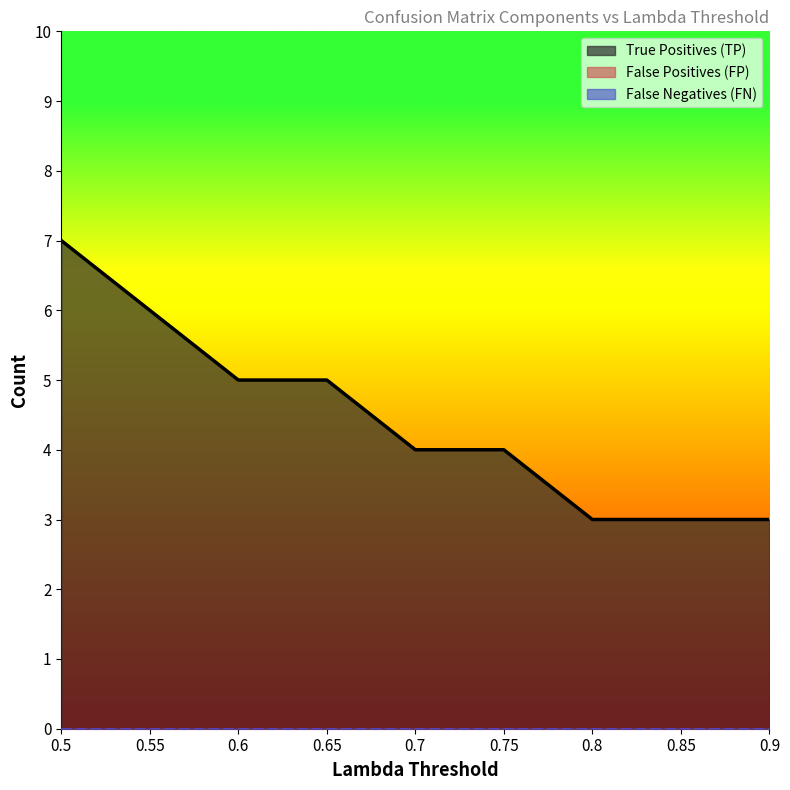

How many data points in True Positives (TP) are less than 4?

3